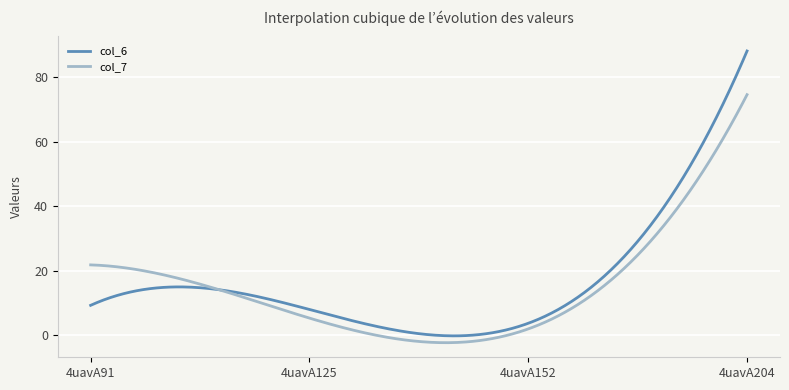

What are all the series names shown in the legend?

col_6, col_7